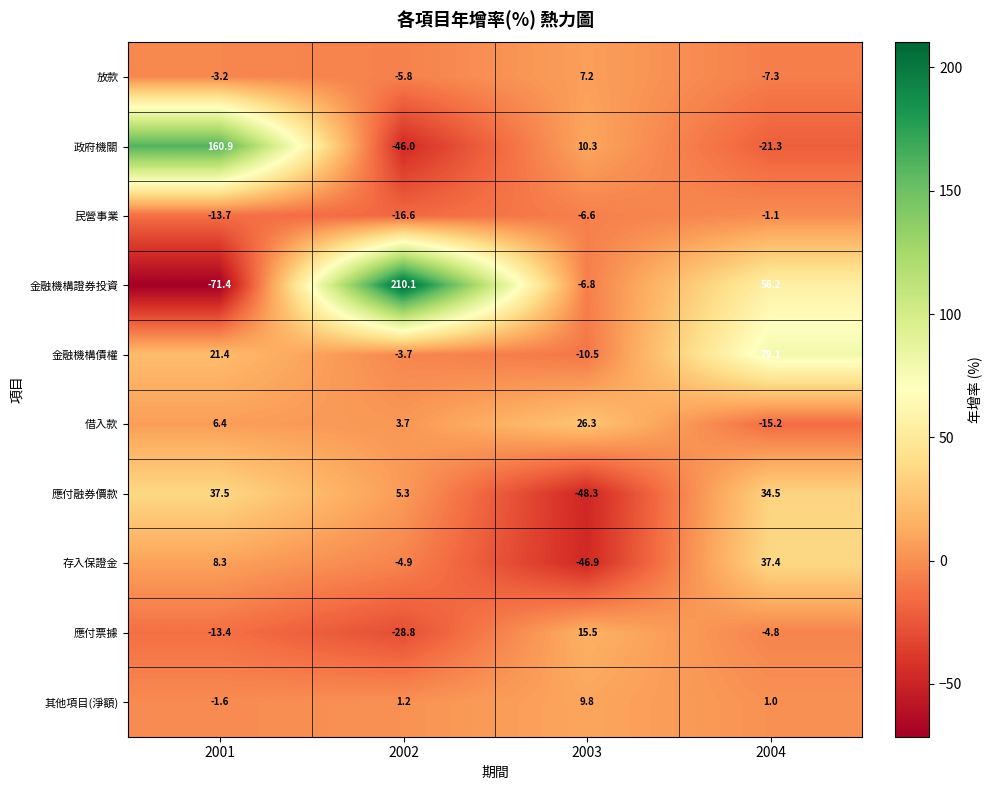

Which category has the highest value in the 政府機關 series?

2001